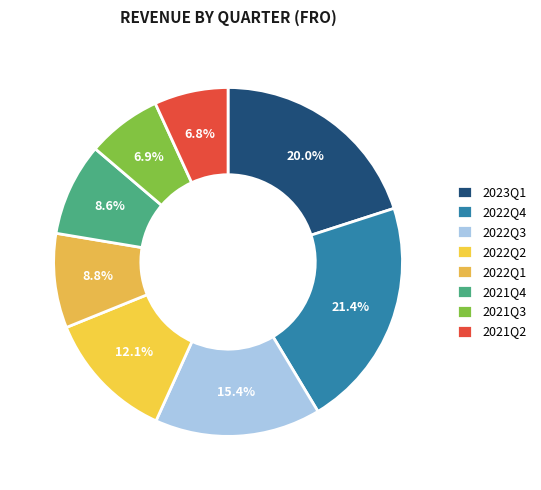

To the nearest percent, what percentage of the pie is 2023Q1?

20%